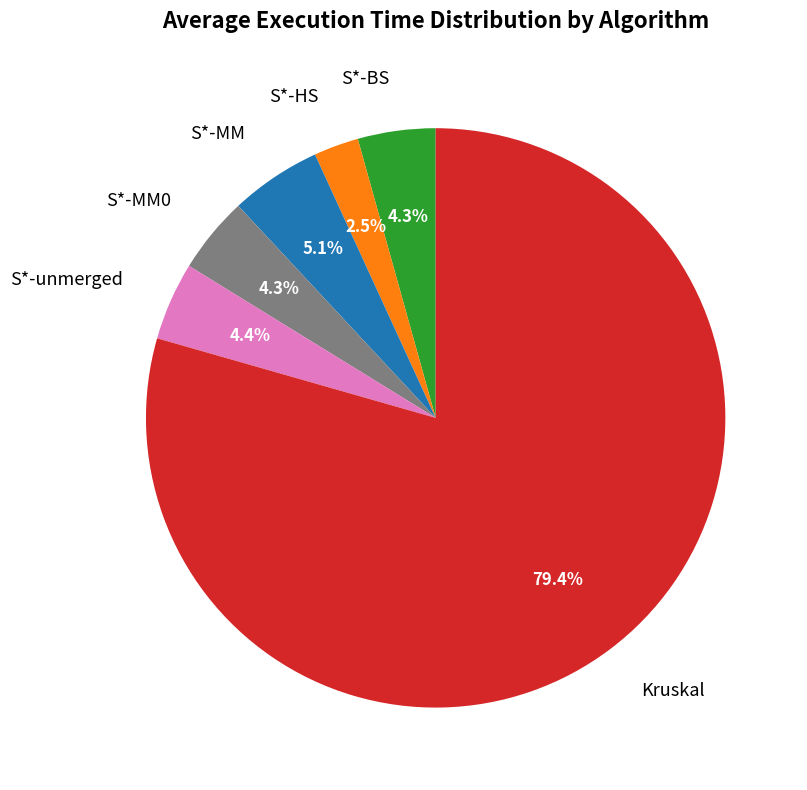

Between S*-MM0 and Kruskal, which is larger?

Kruskal